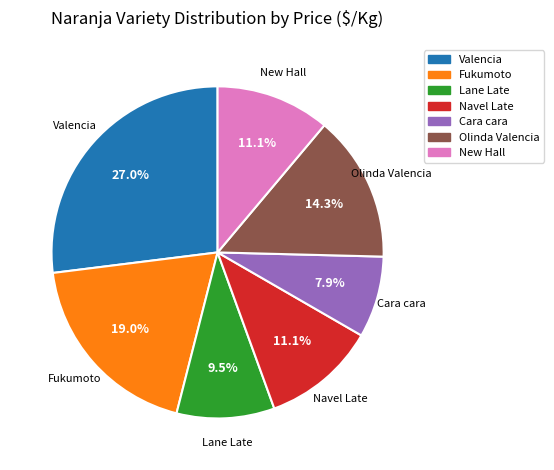

What is the smallest slice in the pie chart?

Cara cara